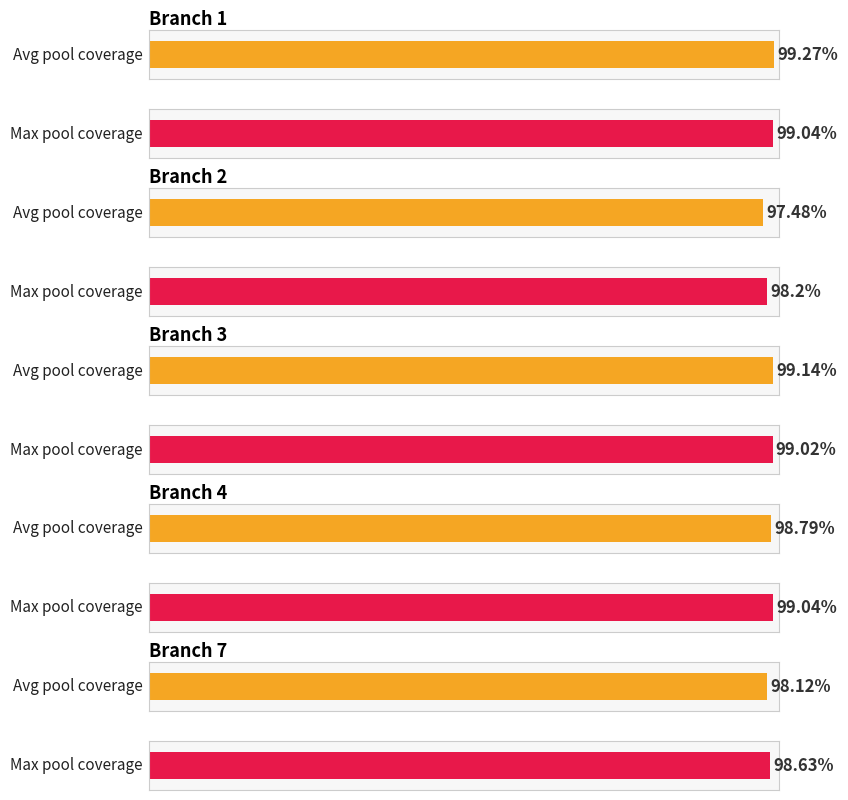

Reading left to right, what are all the values shown in this chart?

avg_percent: 99.3	97.5	99.1	98.8	98.1
max_percent: 99.0	98.2	99.0	99.0	98.6